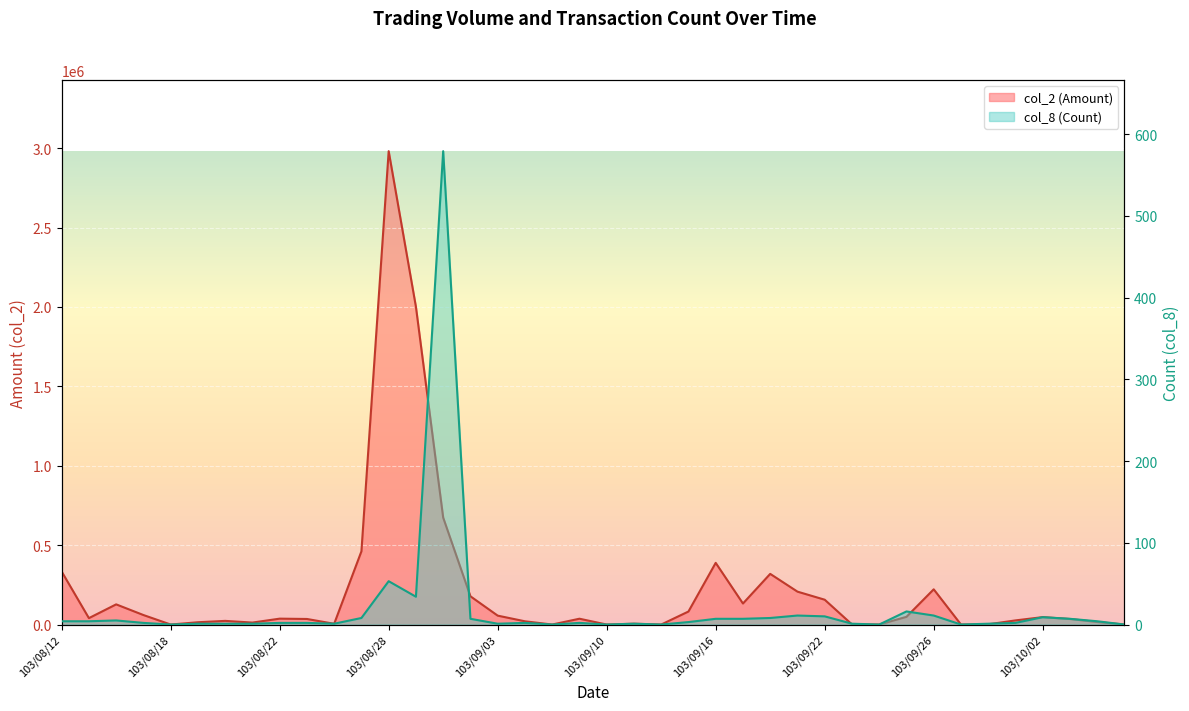

Rank the series by their maximum value, from highest to lowest.

col_2 (Amount), col_8 (Count)